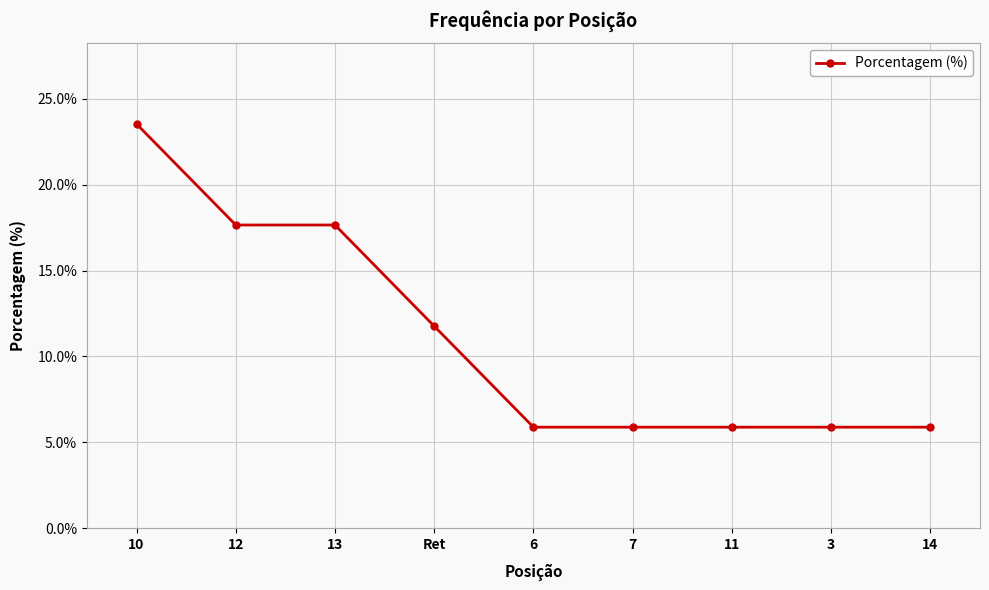

Approximately how many times larger is the value at 7 compared to 6?

1.0